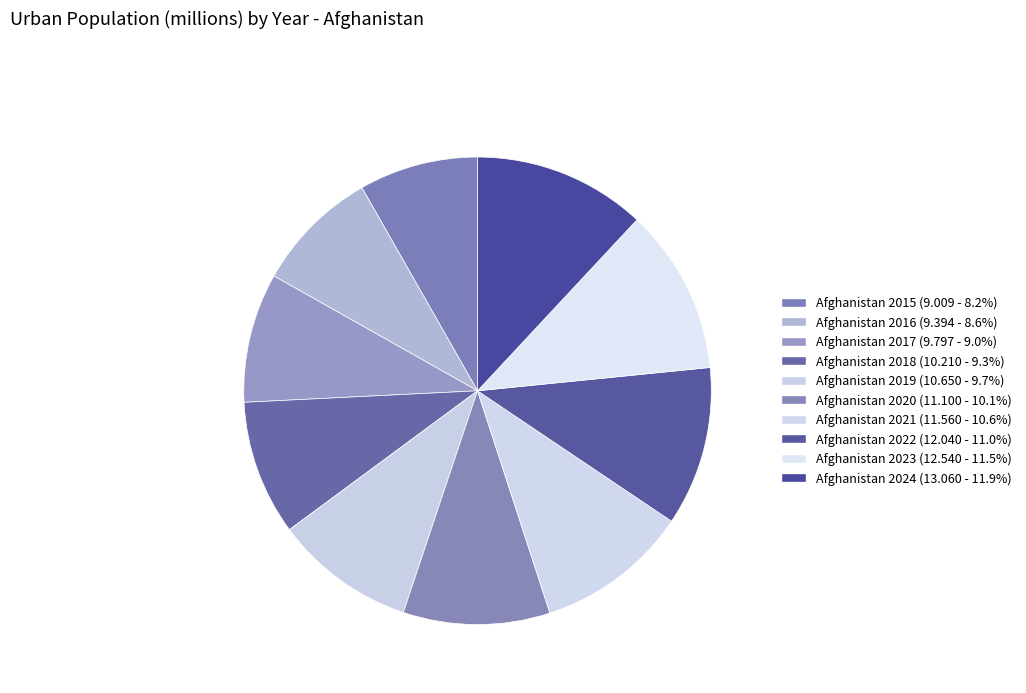

Rank the categories by value from highest to lowest.

Afghanistan 2024, Afghanistan 2023, Afghanistan 2022, Afghanistan 2021, Afghanistan 2020, Afghanistan 2019, Afghanistan 2018, Afghanistan 2017, Afghanistan 2016, Afghanistan 2015